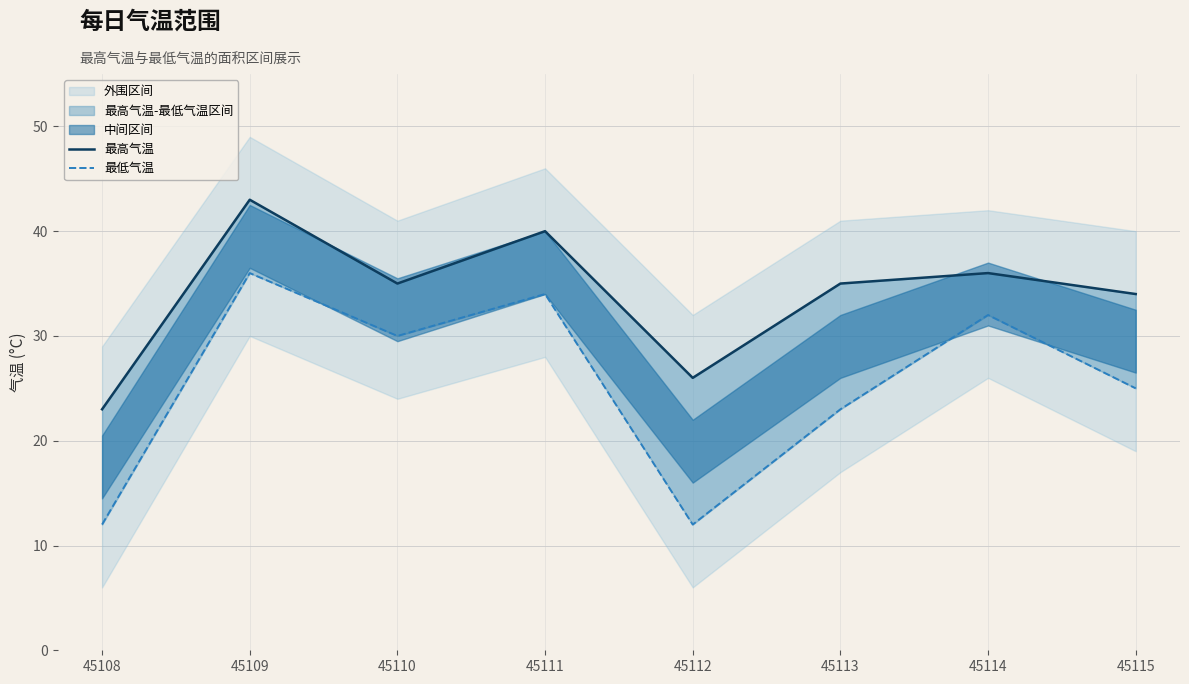

What is the value of the 最低气温 point at the 1st from the left?

12